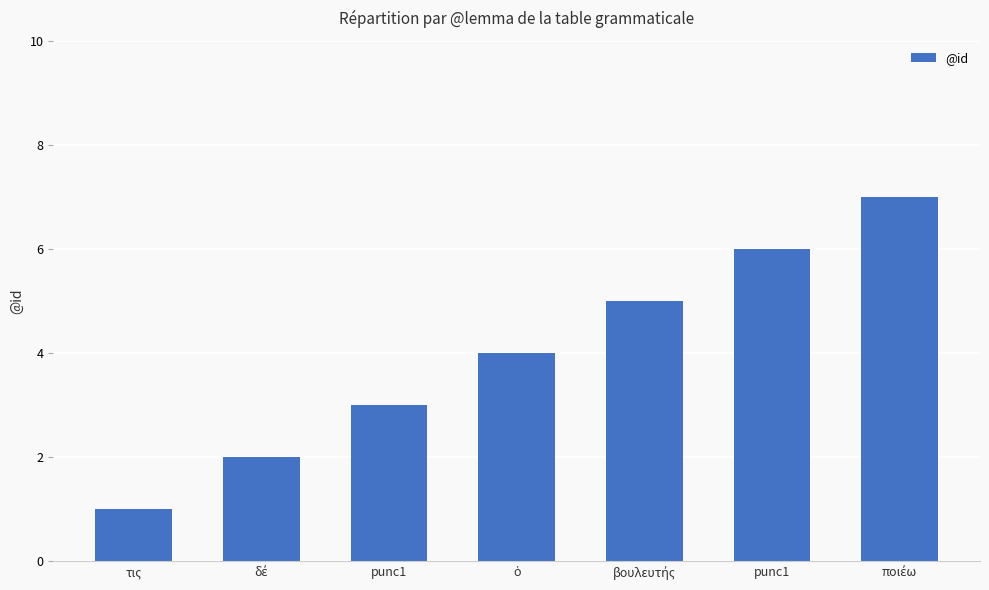

Between ὁ and δέ, which is larger?

ὁ